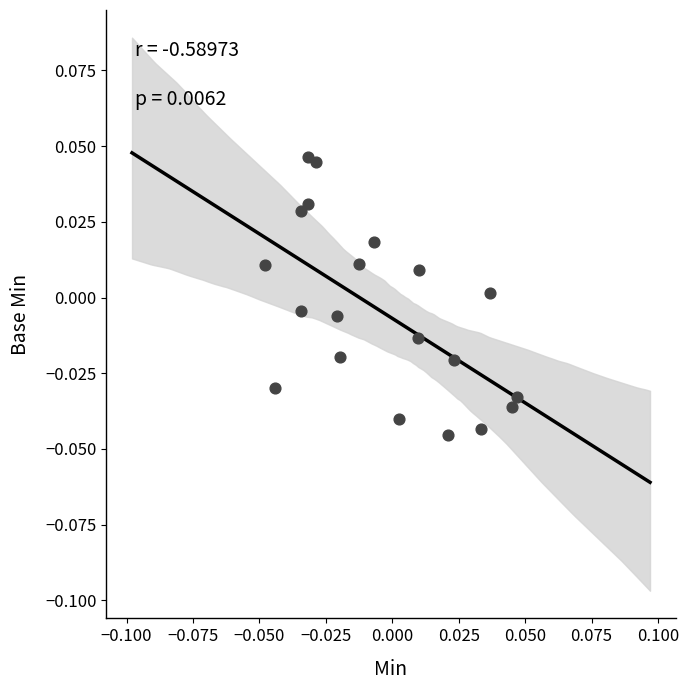

How many points are shown in the scatter plot?

20